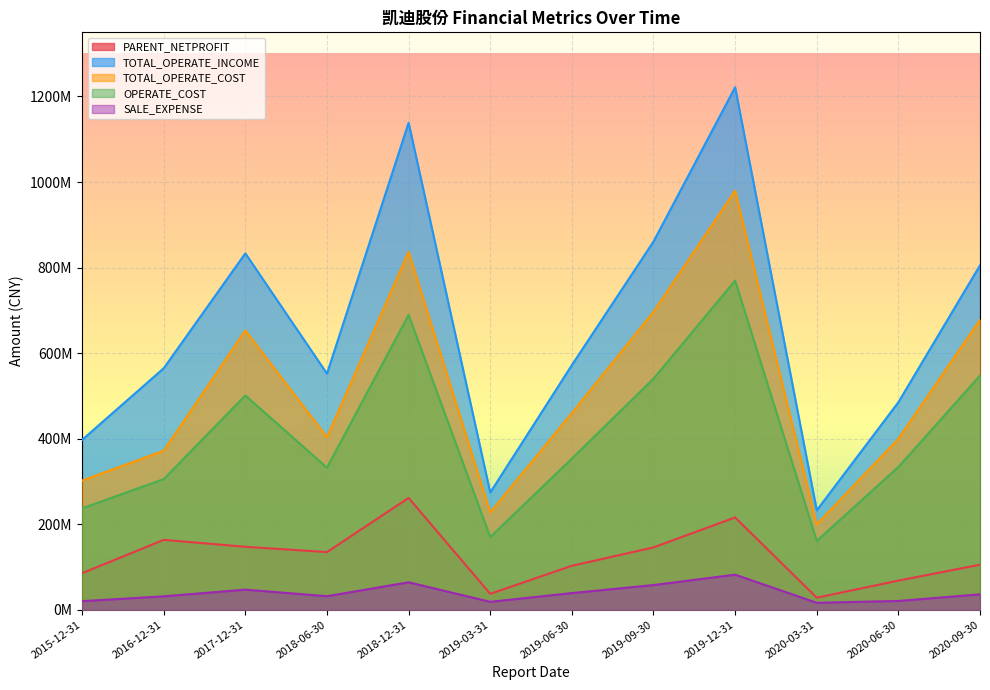

The value of TOTAL_OPERATE_COST at 2019-06-30 is 745566194.1. True or false?

False